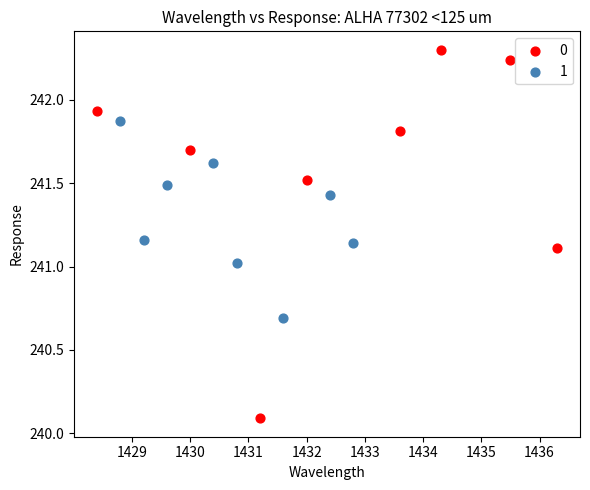

What are all the series names shown in the legend?

0, 1